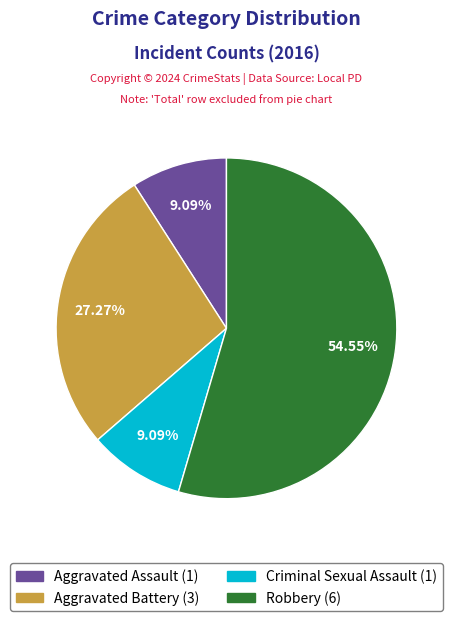

Is there a majority slice in this chart?

Yes